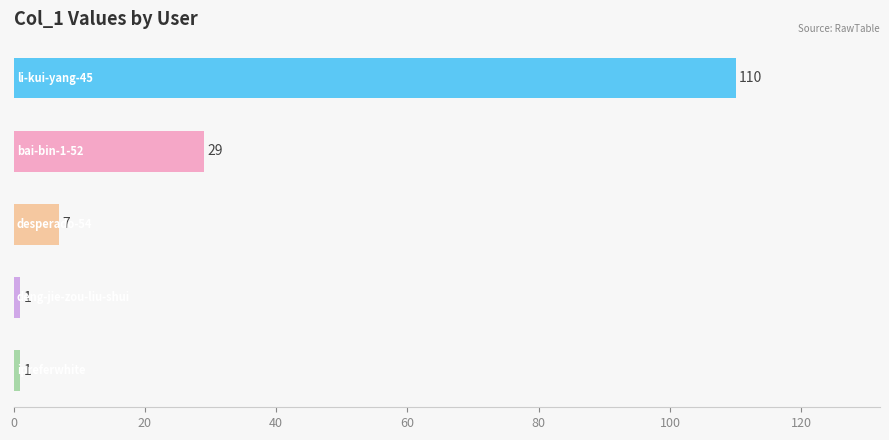

Are the bars horizontal?

Yes